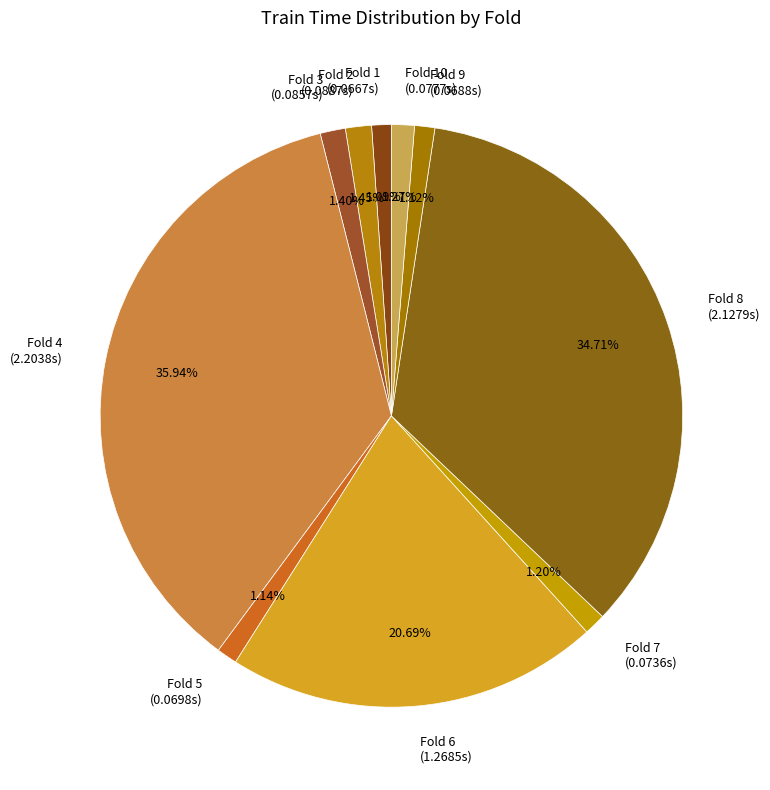

How many segments does this pie chart have?

10